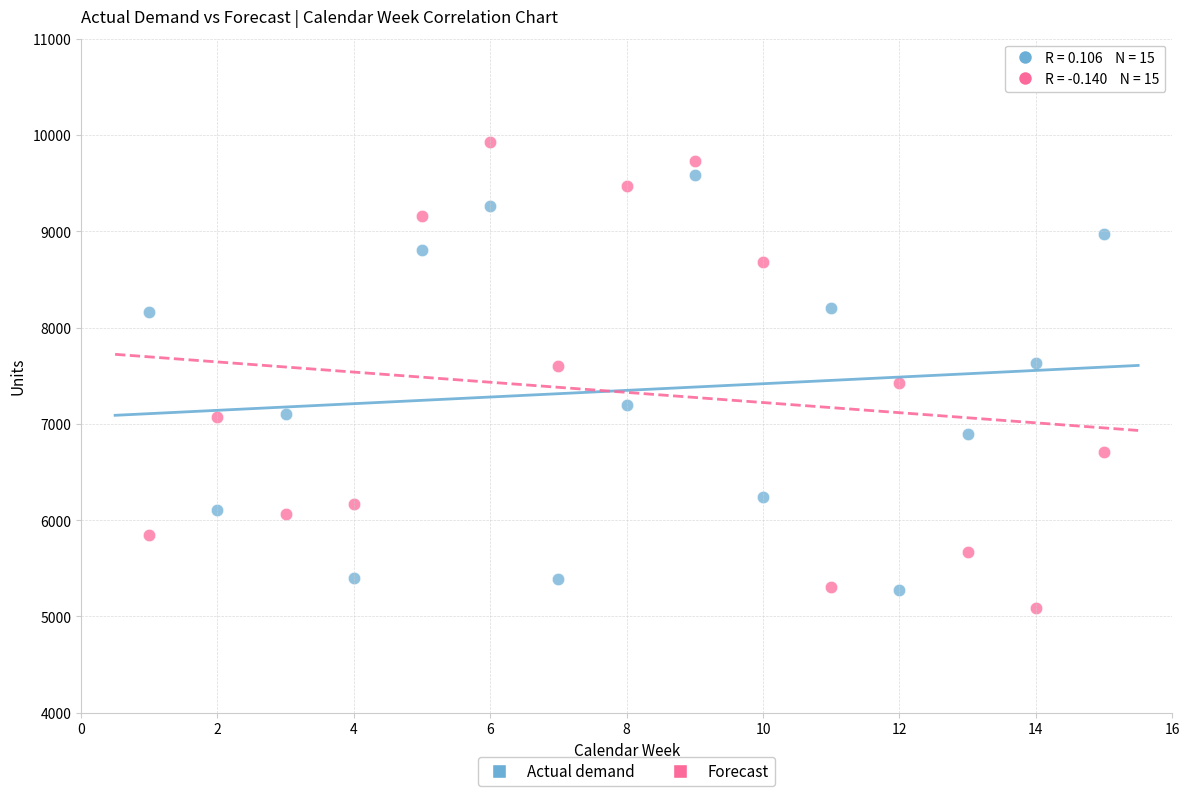

Across all data points, what is the range of X values (max minus min)?

14